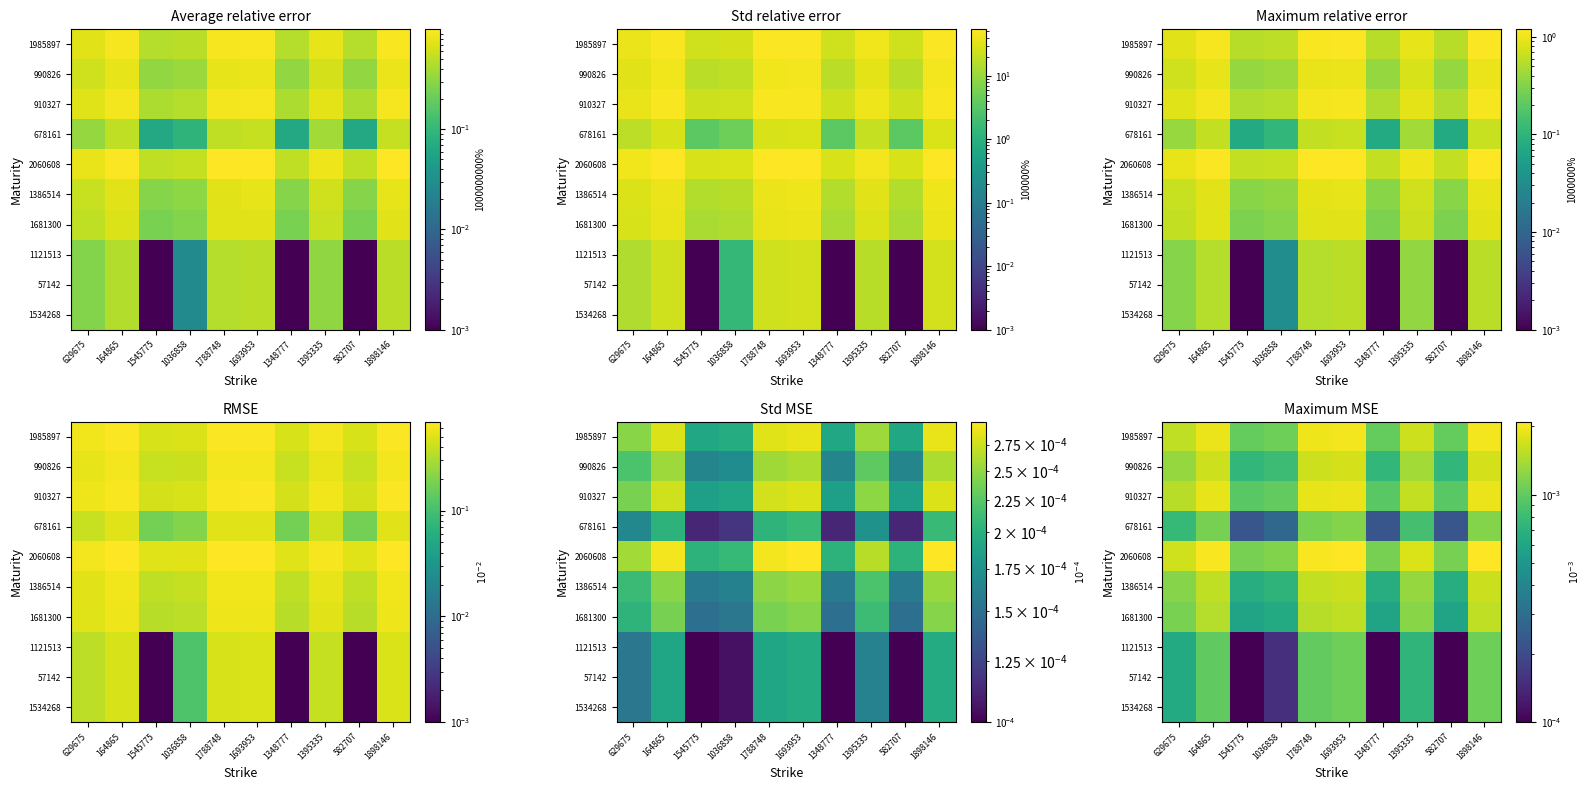

True or false: 1386514 has a value of 0.0 at 1036858.

False